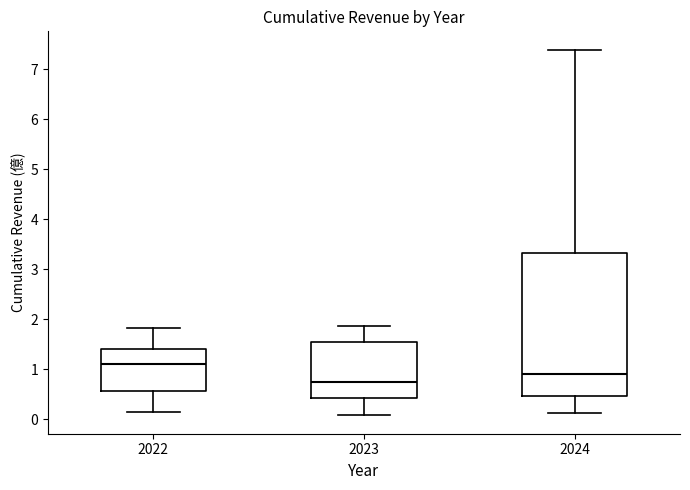

Where does the median line of the box at x = 2022 sit on the y-axis? The values are not printed on the chart, so give them approximately, as read against the axis.

1.1